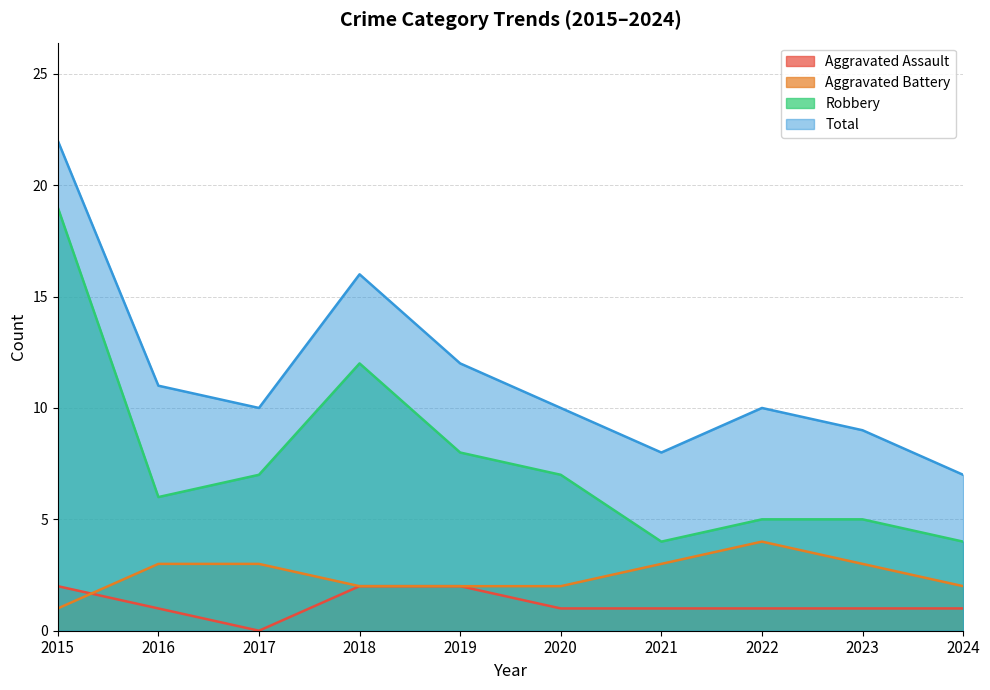

Does the chart display data point markers on the line(s)?

No